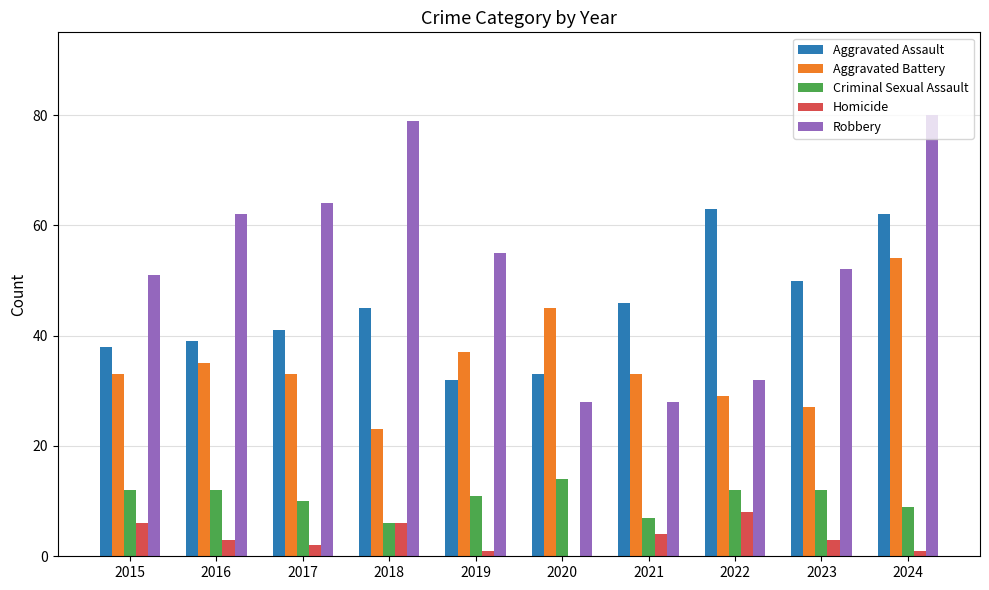

Is it true that Aggravated Assault equals 32 at 2019?

True